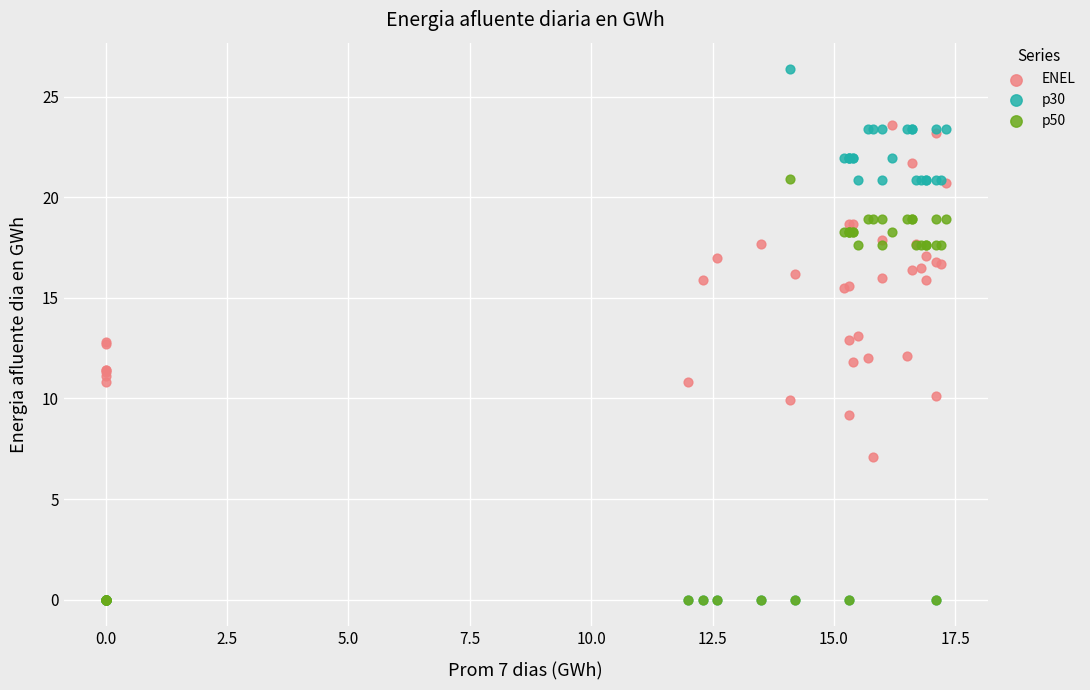

Which series has the widest spread of Y values?

p30